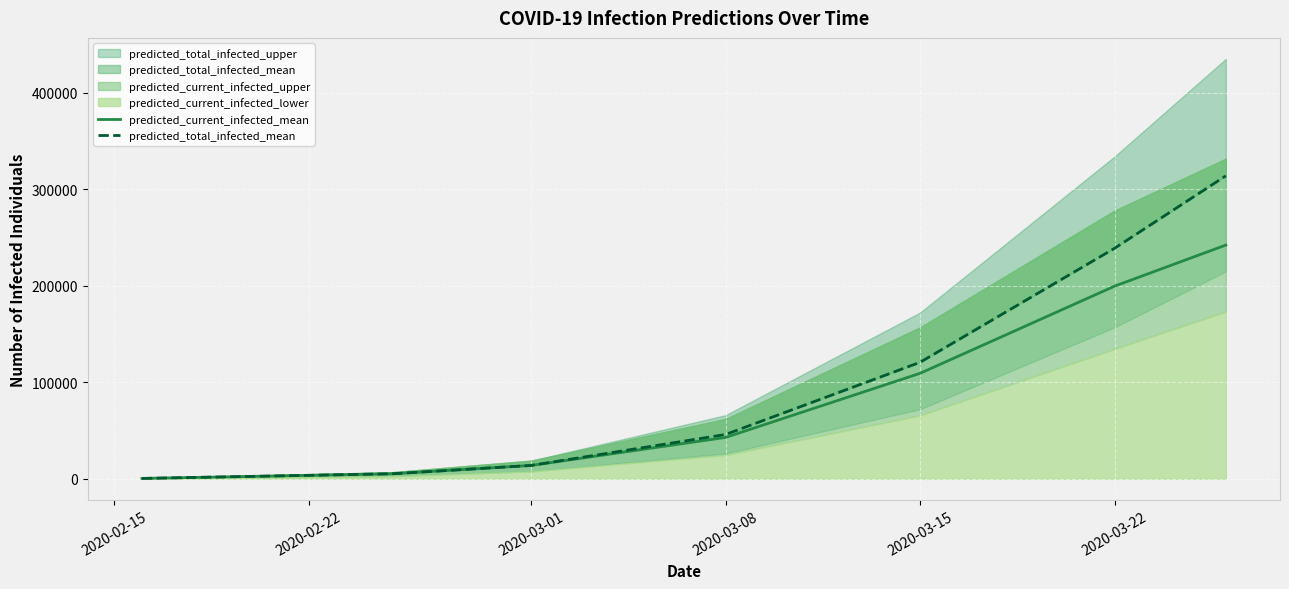

What is the spread (max minus min) of values at 2020-03-15?

11423